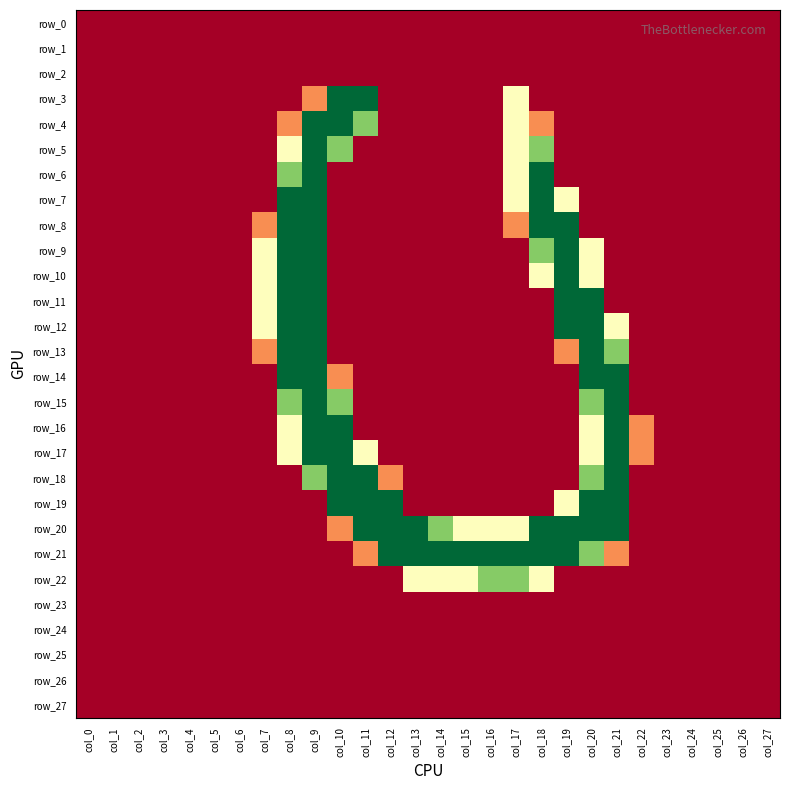

Reading right to left, what are all the values shown in this chart?

row_0: 0	0	0	0	0	0	0	0	0	0	0	0	0	0	0	0	0	0	0	0	0	0	0	0	0	0	0	0
row_1: 0	0	0	0	0	0	0	0	0	0	0	0	0	0	0	0	0	0	0	0	0	0	0	0	0	0	0	0
row_2: 0	0	0	0	0	0	0	0	0	0	0	0	0	0	0	0	0	0	0	0	0	0	0	0	0	0	0	0
row_3: 0	0	0	0	0	0	0	0	0	0	128	0	0	0	0	0	255	255	64	0	0	0	0	0	0	0	0	0
row_4: 0	0	0	0	0	0	0	0	0	64	128	0	0	0	0	0	191	255	255	64	0	0	0	0	0	0	0	0
row_5: 0	0	0	0	0	0	0	0	0	191	128	0	0	0	0	0	0	191	255	128	0	0	0	0	0	0	0	0
row_6: 0	0	0	0	0	0	0	0	0	255	128	0	0	0	0	0	0	0	255	191	0	0	0	0	0	0	0	0
row_7: 0	0	0	0	0	0	0	0	128	255	128	0	0	0	0	0	0	0	255	255	0	0	0	0	0	0	0	0
row_8: 0	0	0	0	0	0	0	0	255	255	64	0	0	0	0	0	0	0	255	255	64	0	0	0	0	0	0	0
row_9: 0	0	0	0	0	0	0	128	255	191	0	0	0	0	0	0	0	0	255	255	128	0	0	0	0	0	0	0
row_10: 0	0	0	0	0	0	0	128	255	128	0	0	0	0	0	0	0	0	255	255	128	0	0	0	0	0	0	0
row_11: 0	0	0	0	0	0	0	255	255	0	0	0	0	0	0	0	0	0	255	255	128	0	0	0	0	0	0	0
row_12: 0	0	0	0	0	0	128	255	255	0	0	0	0	0	0	0	0	0	255	255	128	0	0	0	0	0	0	0
row_13: 0	0	0	0	0	0	191	255	64	0	0	0	0	0	0	0	0	0	255	255	64	0	0	0	0	0	0	0
row_14: 0	0	0	0	0	0	255	255	0	0	0	0	0	0	0	0	0	64	255	255	0	0	0	0	0	0	0	0
row_15: 0	0	0	0	0	0	255	191	0	0	0	0	0	0	0	0	0	191	255	191	0	0	0	0	0	0	0	0
row_16: 0	0	0	0	0	64	255	128	0	0	0	0	0	0	0	0	0	255	255	128	0	0	0	0	0	0	0	0
row_17: 0	0	0	0	0	64	255	128	0	0	0	0	0	0	0	0	128	255	255	128	0	0	0	0	0	0	0	0
row_18: 0	0	0	0	0	0	255	191	0	0	0	0	0	0	0	64	255	255	191	0	0	0	0	0	0	0	0	0
row_19: 0	0	0	0	0	0	255	255	128	0	0	0	0	0	0	255	255	255	0	0	0	0	0	0	0	0	0	0
row_20: 0	0	0	0	0	0	255	255	255	255	128	128	128	191	255	255	255	64	0	0	0	0	0	0	0	0	0	0
row_21: 0	0	0	0	0	0	64	191	255	255	255	255	255	255	255	255	64	0	0	0	0	0	0	0	0	0	0	0
row_22: 0	0	0	0	0	0	0	0	0	128	191	191	128	128	128	0	0	0	0	0	0	0	0	0	0	0	0	0
row_23: 0	0	0	0	0	0	0	0	0	0	0	0	0	0	0	0	0	0	0	0	0	0	0	0	0	0	0	0
row_24: 0	0	0	0	0	0	0	0	0	0	0	0	0	0	0	0	0	0	0	0	0	0	0	0	0	0	0	0
row_25: 0	0	0	0	0	0	0	0	0	0	0	0	0	0	0	0	0	0	0	0	0	0	0	0	0	0	0	0
row_26: 0	0	0	0	0	0	0	0	0	0	0	0	0	0	0	0	0	0	0	0	0	0	0	0	0	0	0	0
row_27: 0	0	0	0	0	0	0	0	0	0	0	0	0	0	0	0	0	0	0	0	0	0	0	0	0	0	0	0